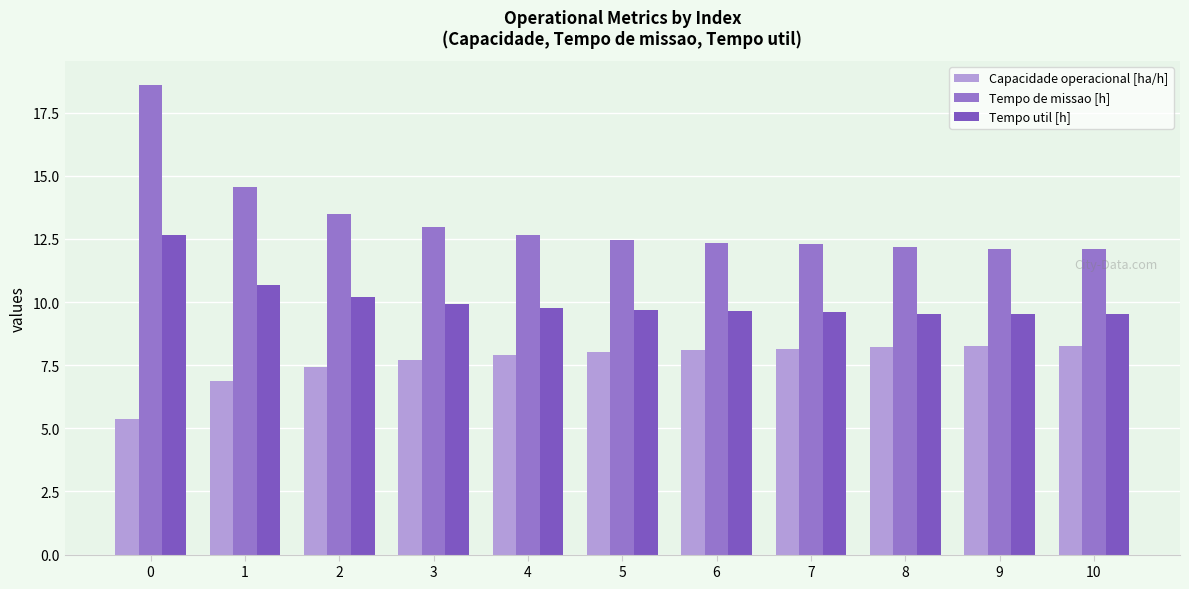

Is it true that Tempo de missao [h] equals 12.1 at 10?

True